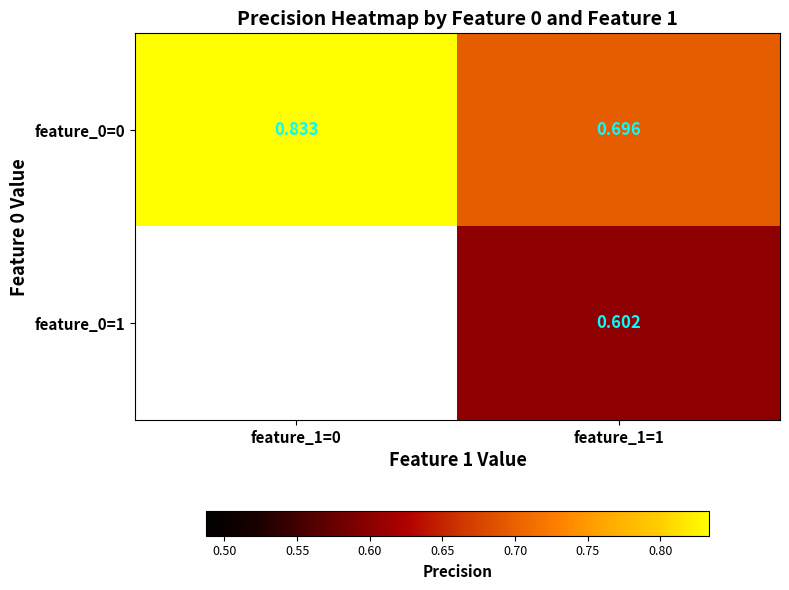

Is the value of feature_0=1 at feature_1=1 greater than the value of feature_0=0 at feature_1=1?

No